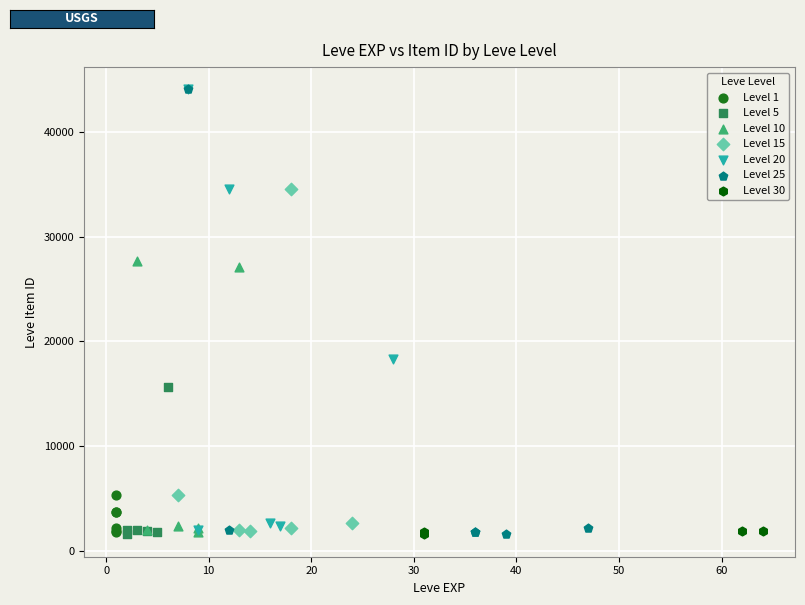

What are all the series names shown in the legend?

Level 1, Level 5, Level 10, Level 15, Level 20, Level 25, Level 30